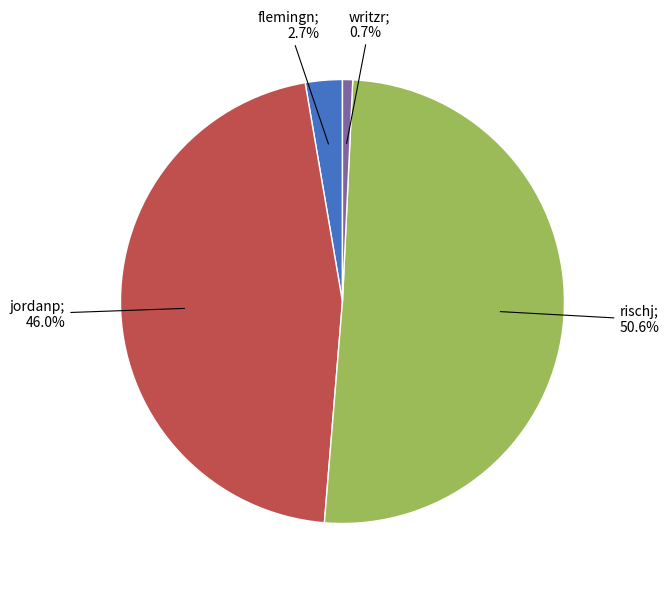

Is there any slice that represents more than half of the pie?

Yes